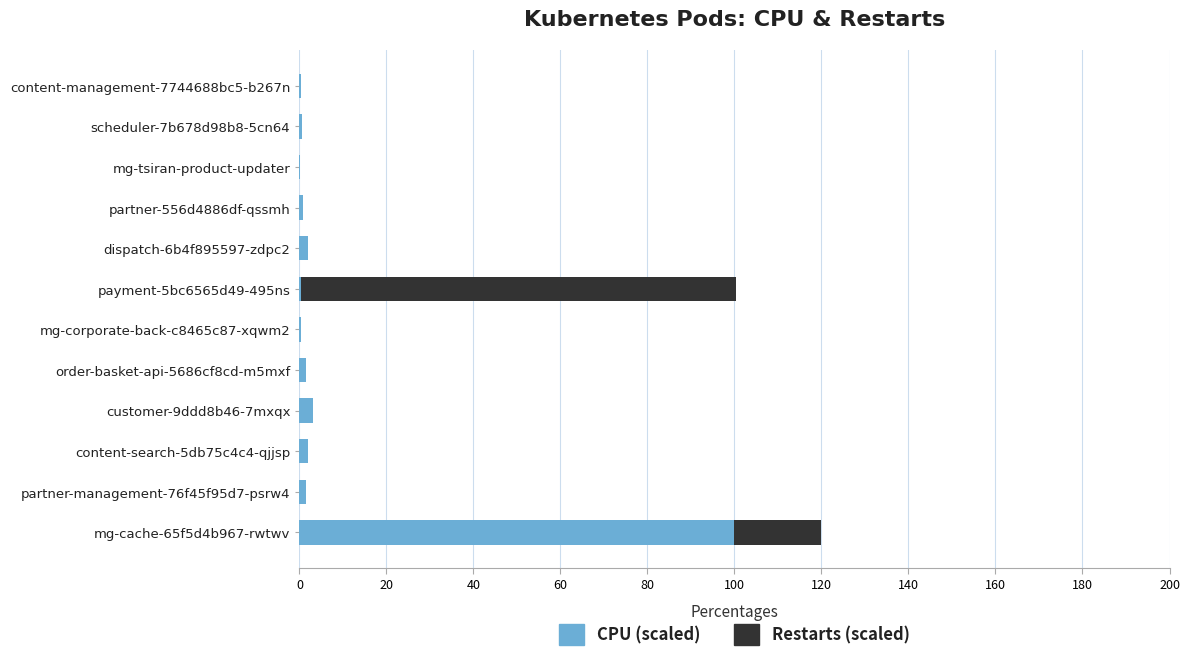

At which category is the sum across all series the highest?

mg-cache-65f5d4b967-rwtwv